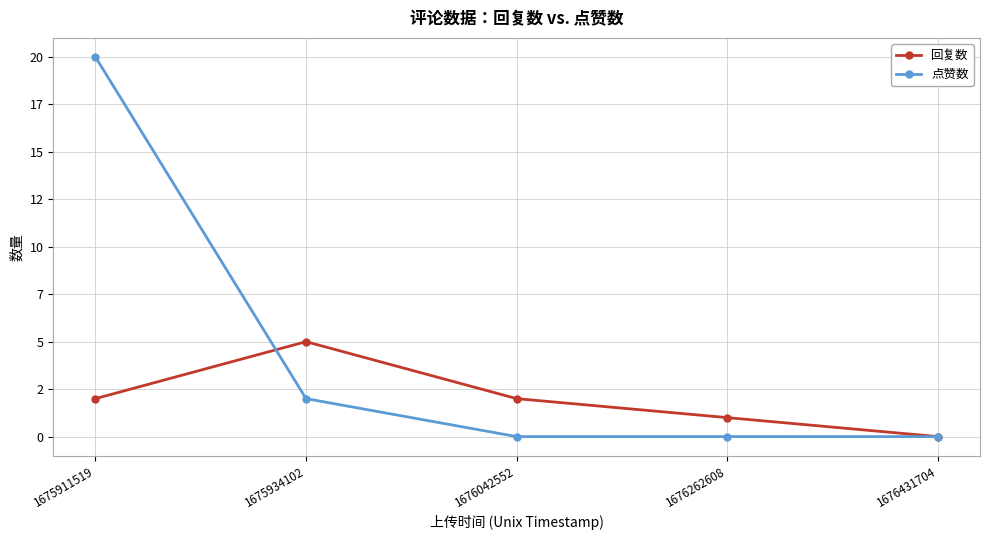

What is the average value of the 回复数 series?

2